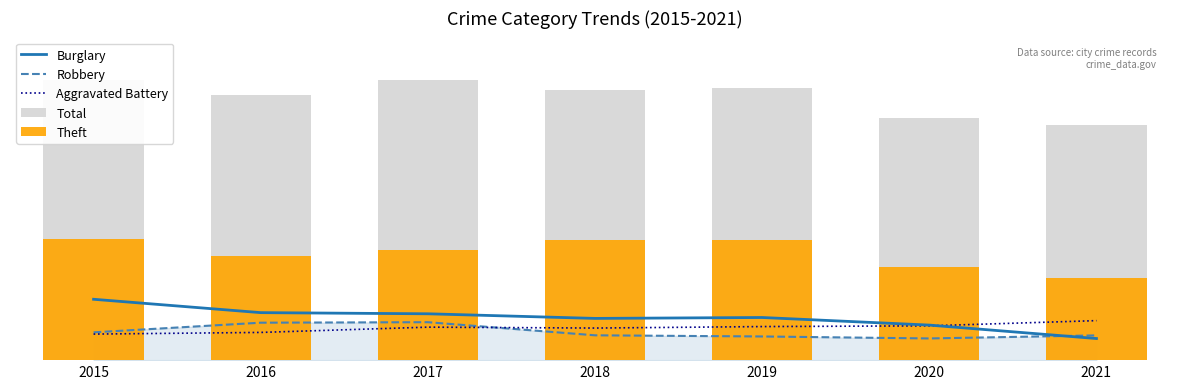

What is the total value across all series at 2021?

4887